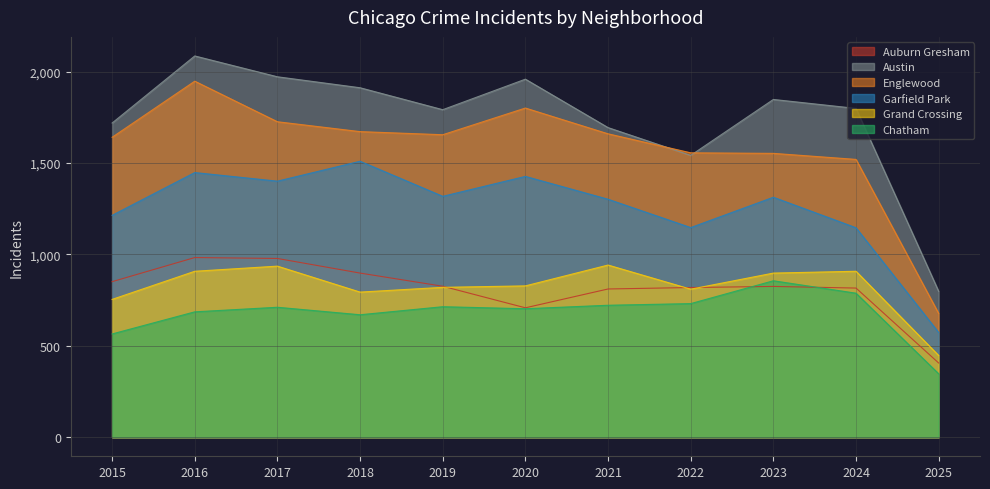

At which label is Englewood closest to 1312?

2024